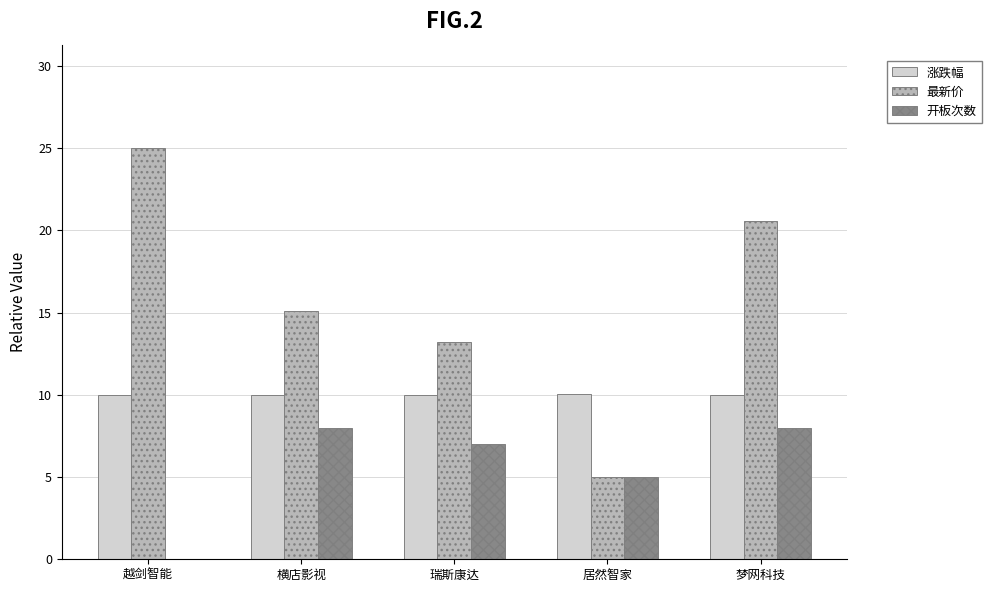

What is the sum of all 开板次数 values?

28.0